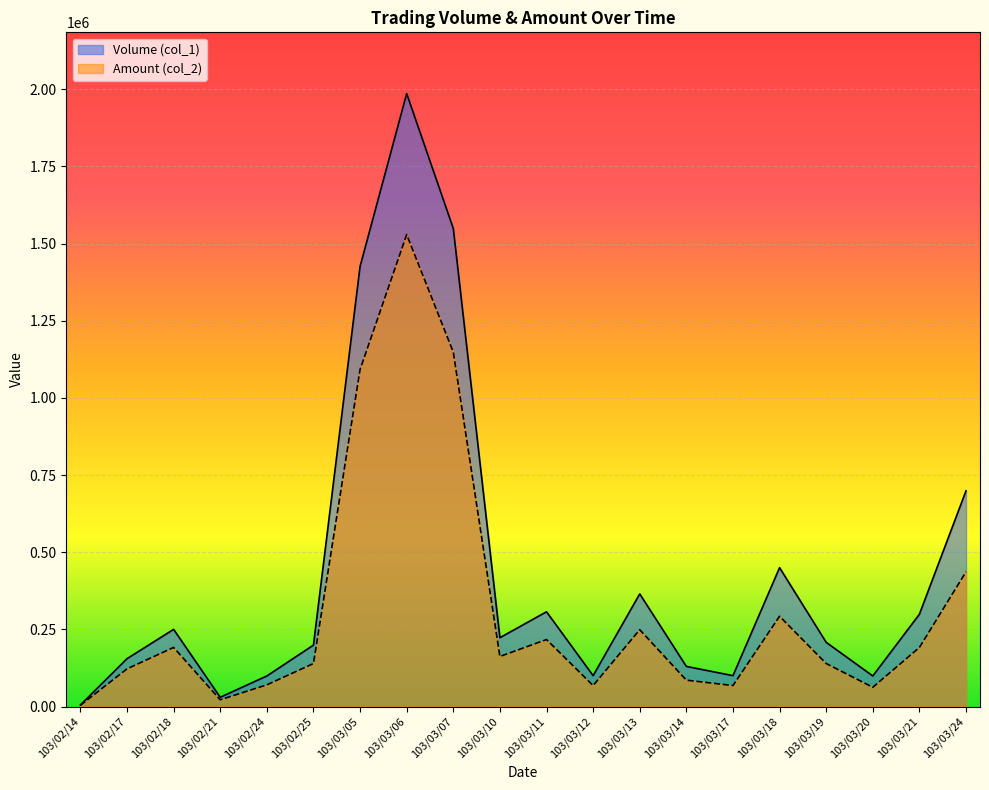

What is the difference between the highest and lowest values at 103/02/21?

8100